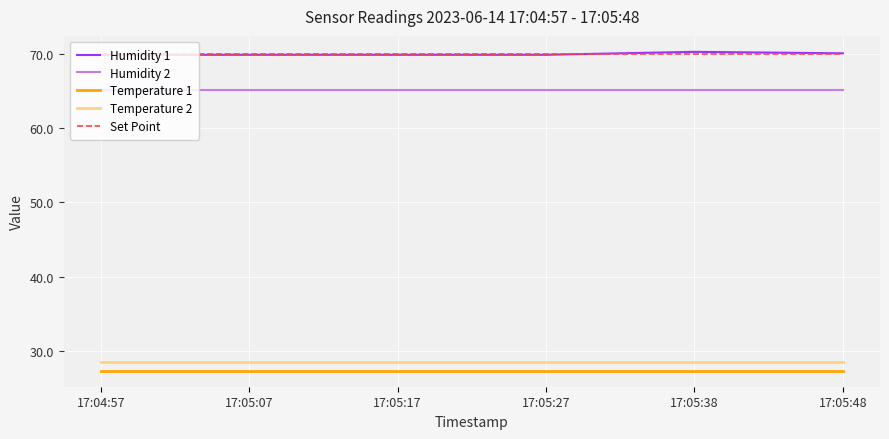

Is it true that Humidity 2 equals 109.2 at 17:05:07?

False